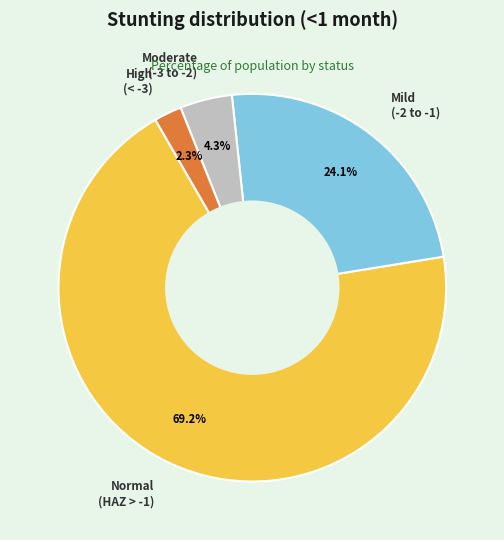

What percentage is NOT represented by Mild (-2 to -1)?

75.9%